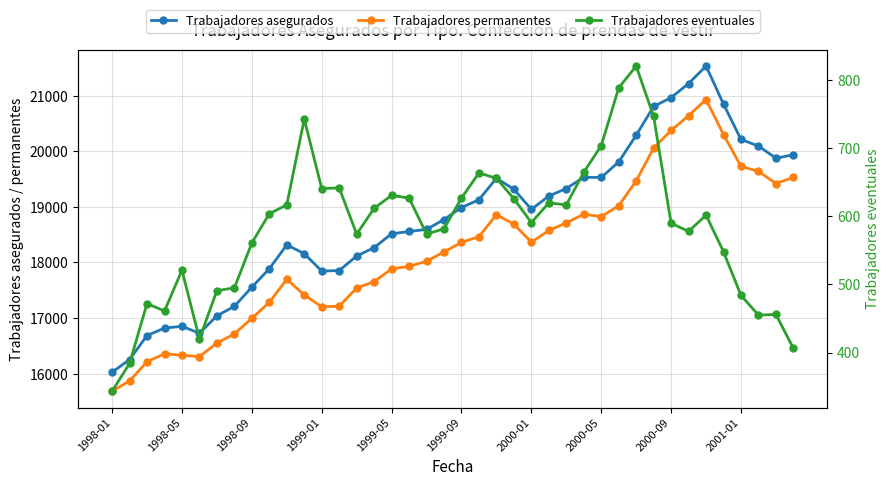

Which category has the lowest value in the Trabajadores asegurados series?

1998-01